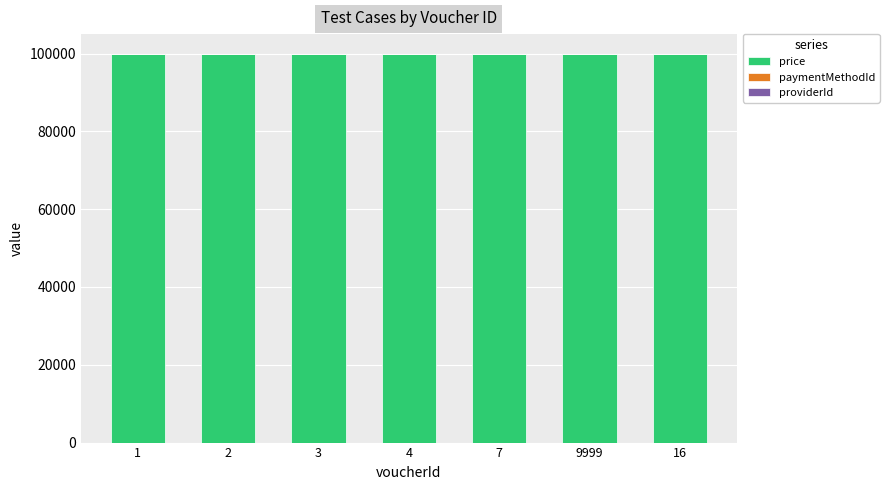

Are the bars grouped side by side (vs. stacked)?

No